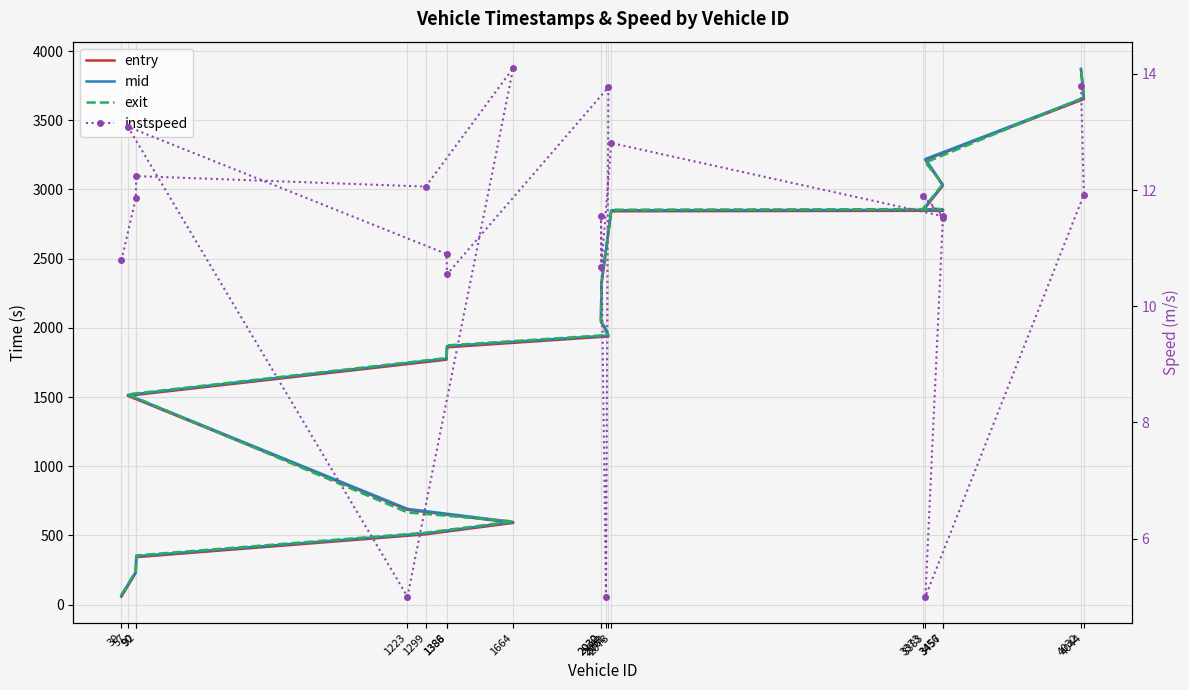

Reading left to right, transcribe all the data shown in this chart.

entry: 30=58.0	90=230.2	92=343.3	1299=508.3	1664=590.9	1223=685.7	57=1509.0	1386=1770.1	1388=1859.4	2061=1938.0	2051=1983.7	2030=2041.7	2032=2313.2	2073=2842.2	3457=2846.0	3373=2847.8	3456=3026.8	3383=3213.1	4044=3652.7	4032=3864.9
mid: 30=66.2	90=237.5	92=350.5	1299=515.4	1664=597.5	1223=692.3	57=1515.5	1386=1778.0	1388=1868.1	2061=1944.5	2051=1991.1	2030=2049.1	2032=2321.2	2073=2849.3	3457=2853.4	3373=2855.2	3456=3034.2	3383=3220.1	4044=3660.2	4032=3871.3
exit: 30=71.4	90=242.1	92=355.8	1299=520.0	1664=601.5	1223=666.5	57=1519.7	1386=1782.0	1388=1873.2	2061=1948.6	2051=1966.7	2030=2053.9	2032=2326.3	2073=2853.6	3457=2858.0	3373=2859.7	3456=3038.8	3383=3194.4	4044=3664.9	4032=3876.7
instspeed: 30=10.8	90=11.9	92=12.2	1299=12.1	1664=14.1	1223=5.0	57=13.1	1386=10.9	1388=10.6	2061=13.8	2051=5.0	2030=11.6	2032=10.7	2073=12.8	3457=11.6	3373=11.9	3456=11.5	3383=5.0	4044=11.9	4032=13.8